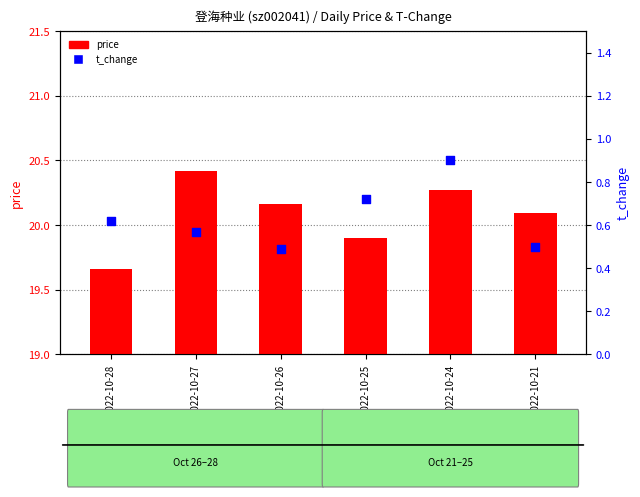

At how many categories does at least one series exceed 1?

6